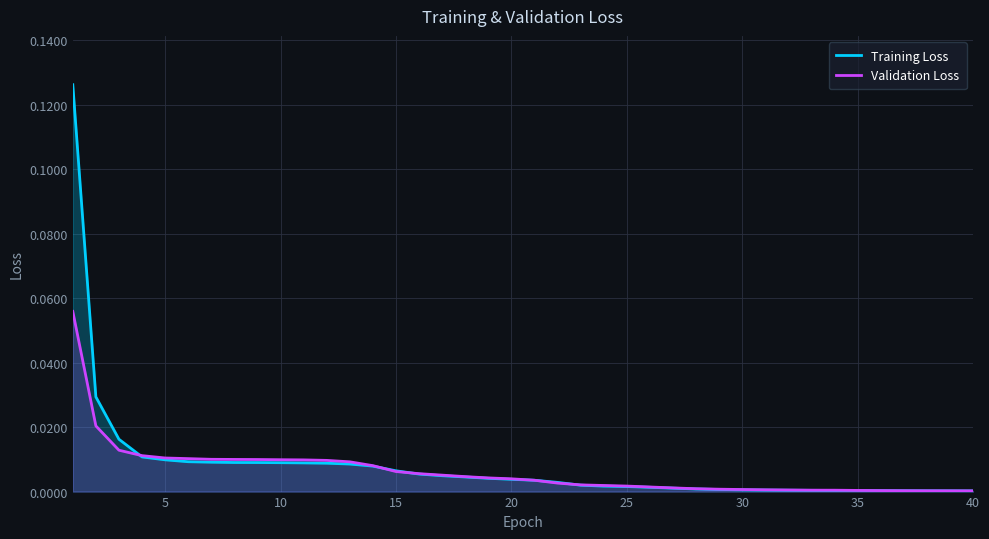

The Validation Loss series shows 0.0 at 40. True or false?

True